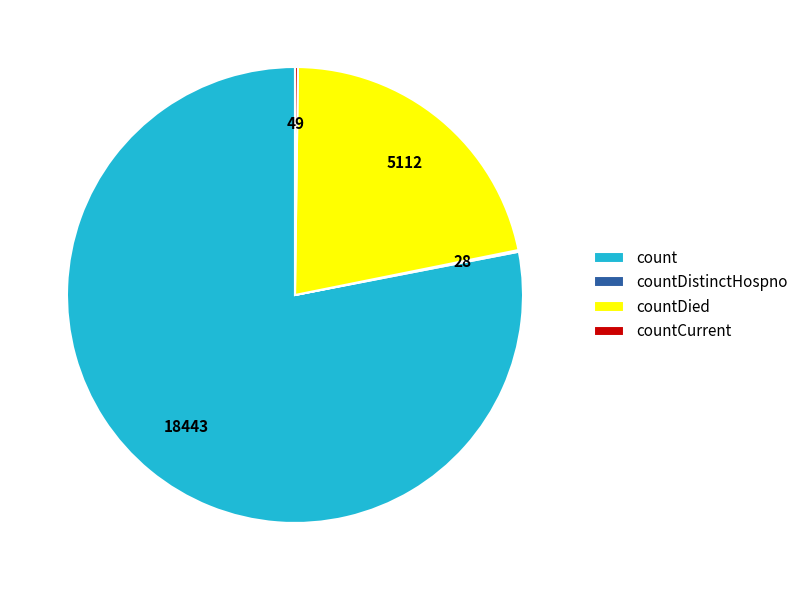

Which slice is the largest?

count